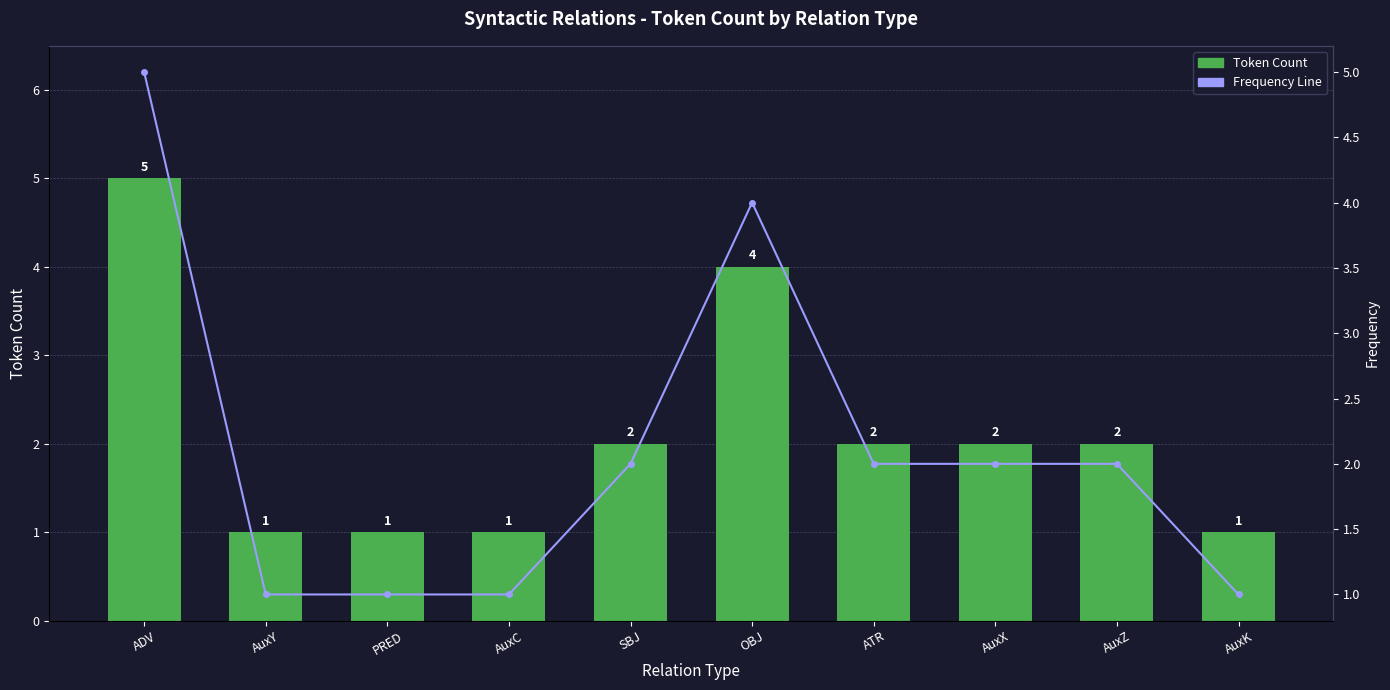

What position from the left is OBJ?

6